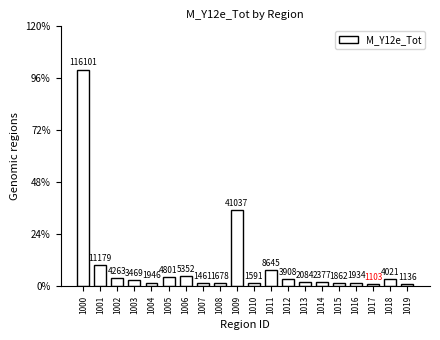

At which label is the value closest to 58602?

1009